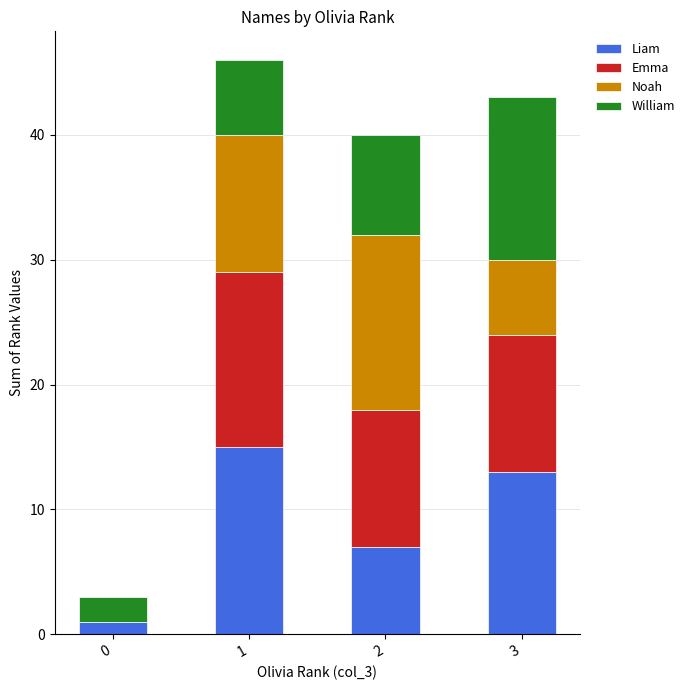

What is the total value across all series at 3?

43